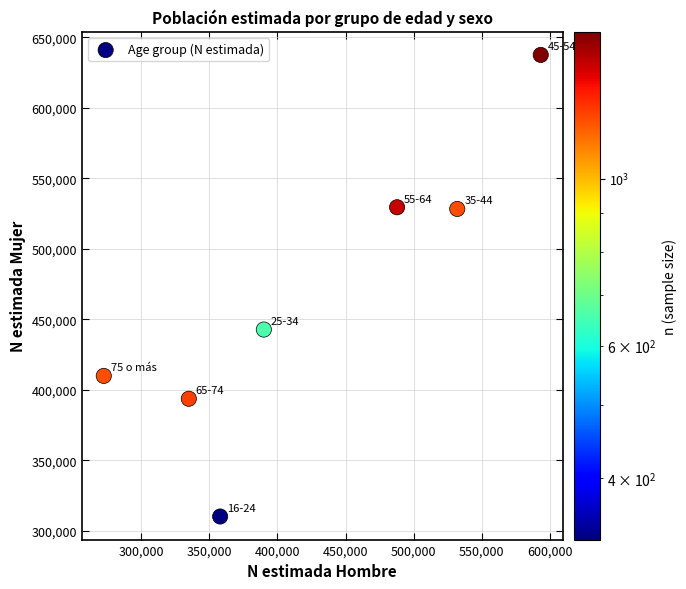

What is the average Y value?

464528